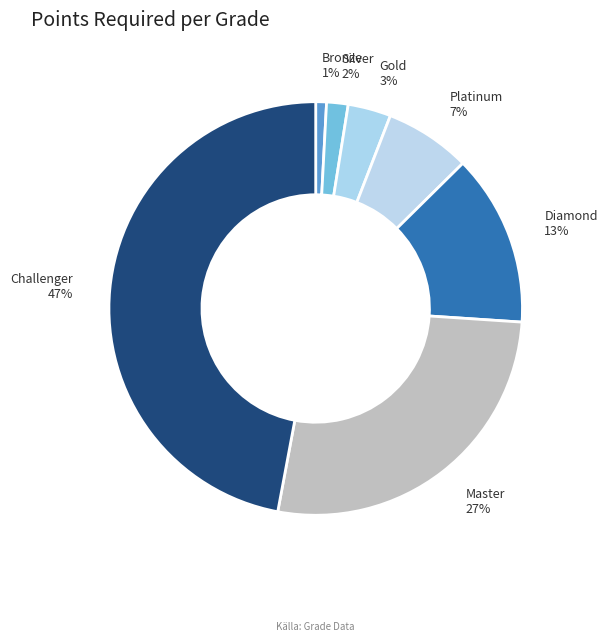

The Bronze slice represents 14% of the pie. True or false?

False